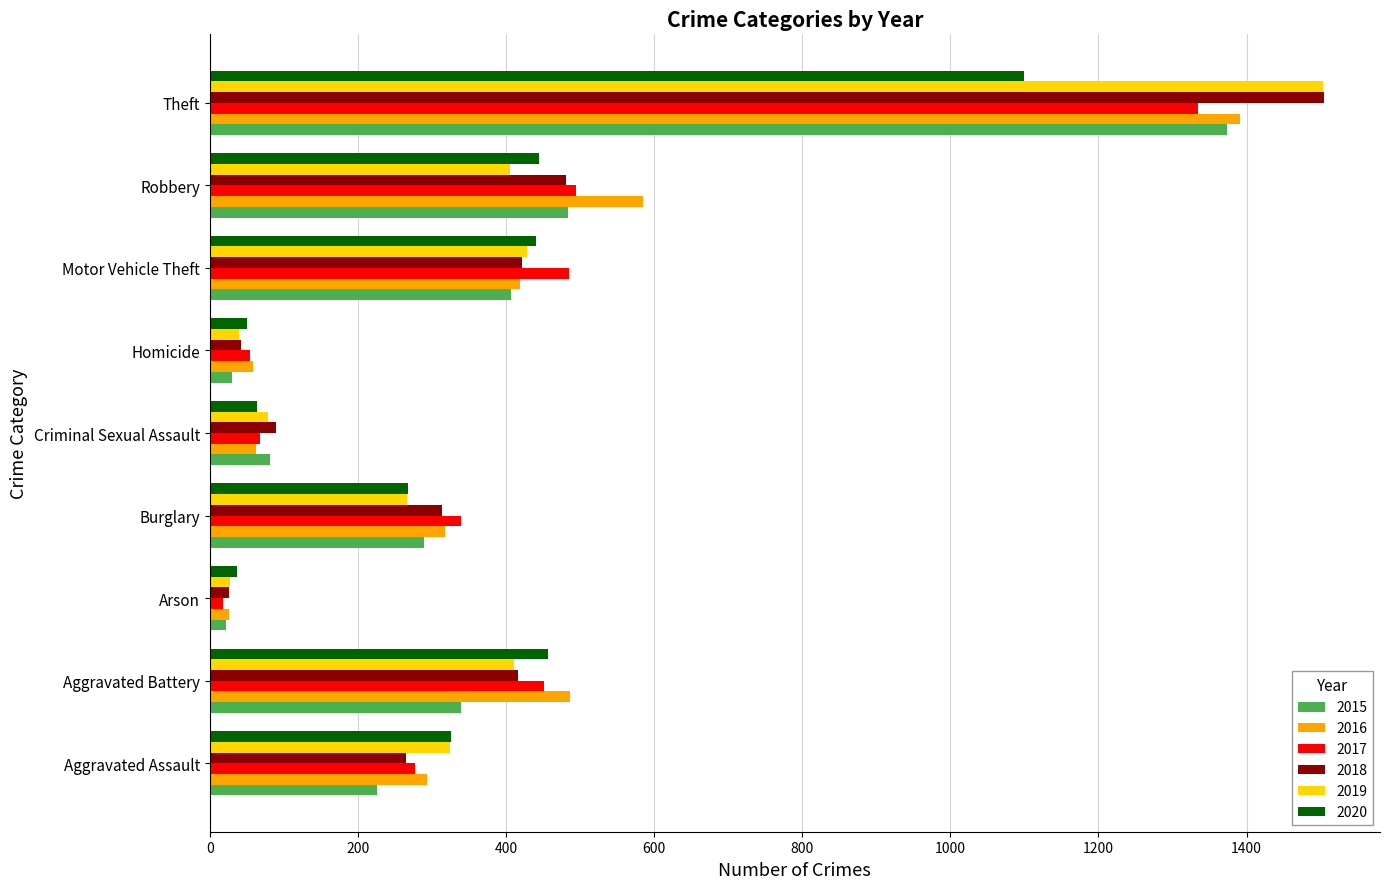

What are all the series names shown in the legend?

2015, 2016, 2017, 2018, 2019, 2020